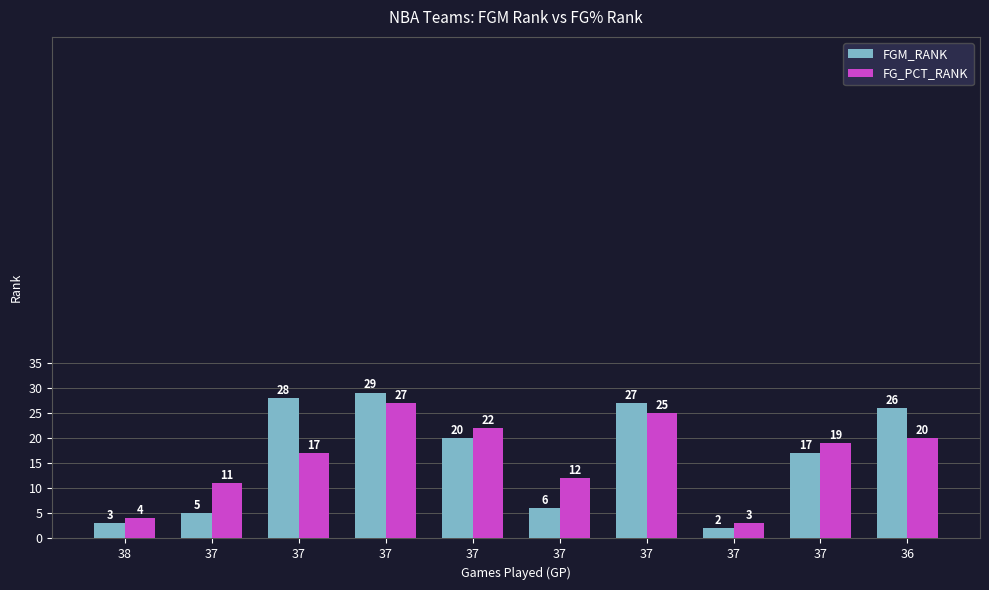

Count the number of categories in the chart.

10